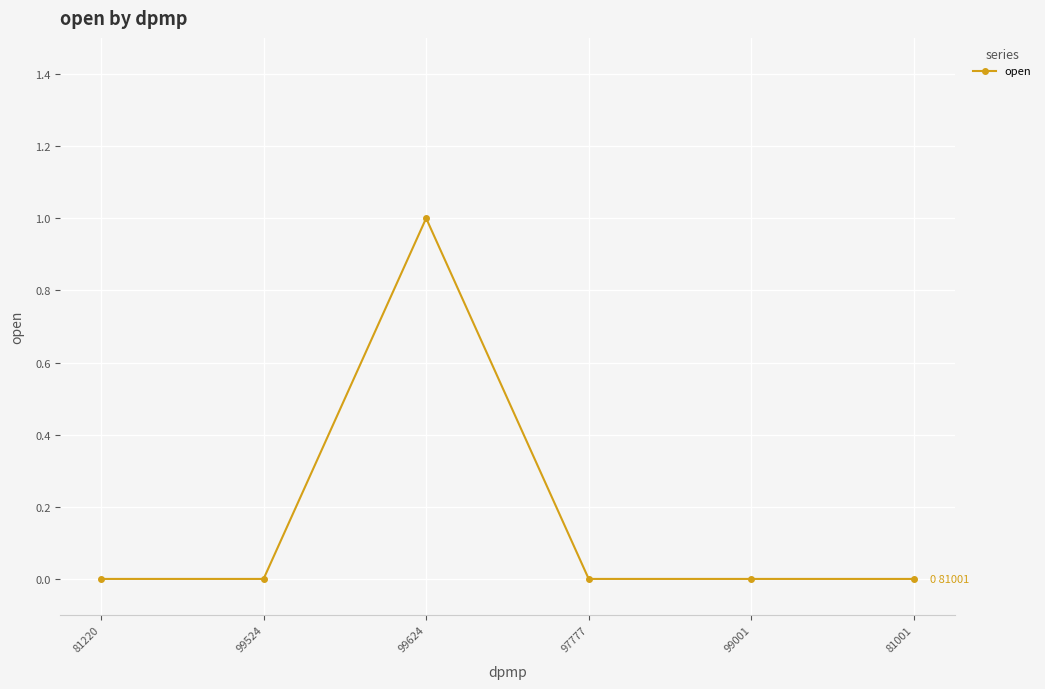

True or false: there are more than 2 points higher than both neighbors.

False